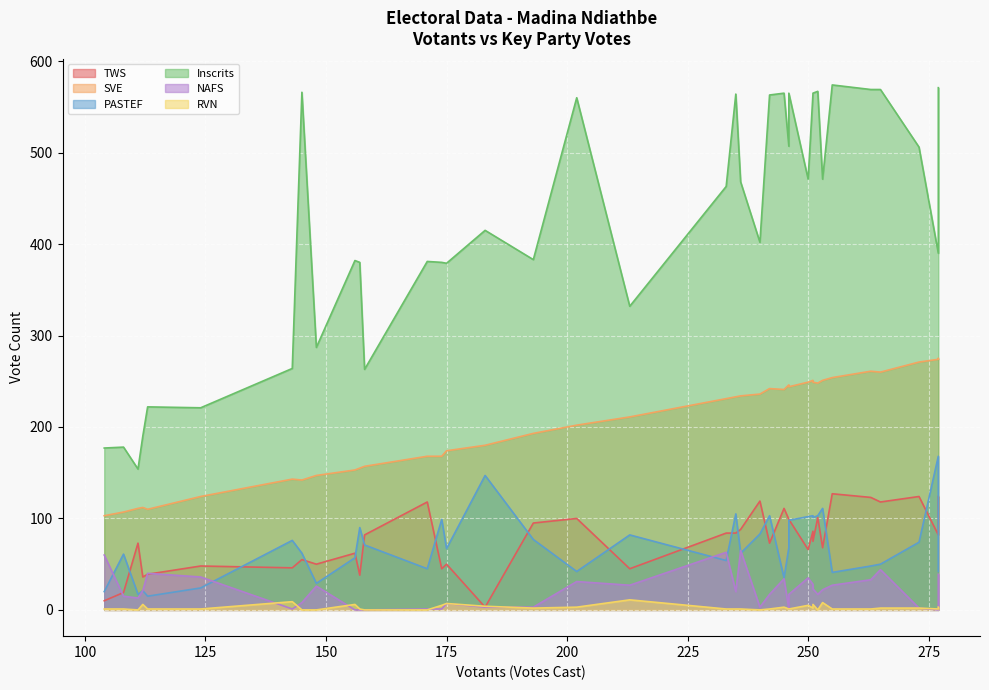

Rank the series at 104 from lowest to highest value.

RVN, TWS, PASTEF, NAFS, SVE, Inscrits